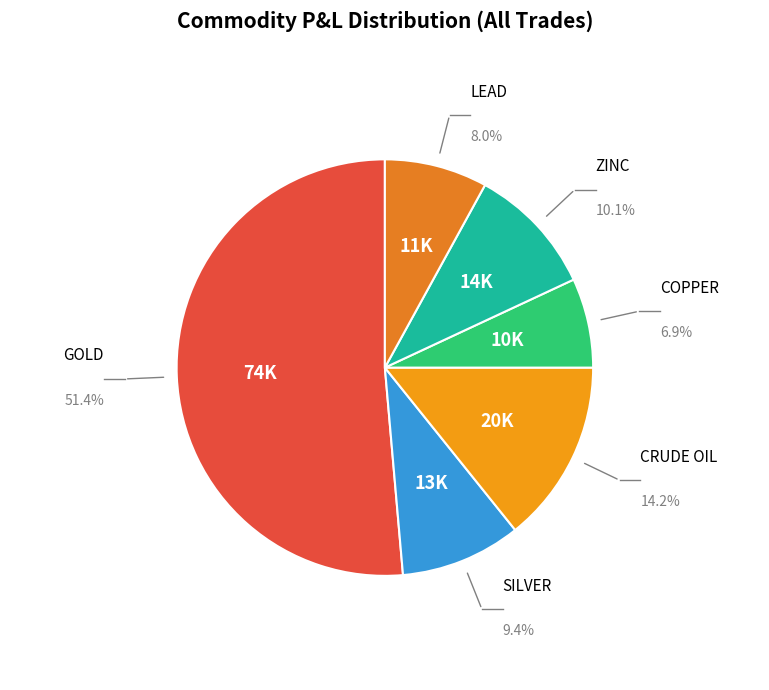

Rank the categories by value from highest to lowest.

GOLD, CRUDE OIL, ZINC, SILVER, LEAD, COPPER